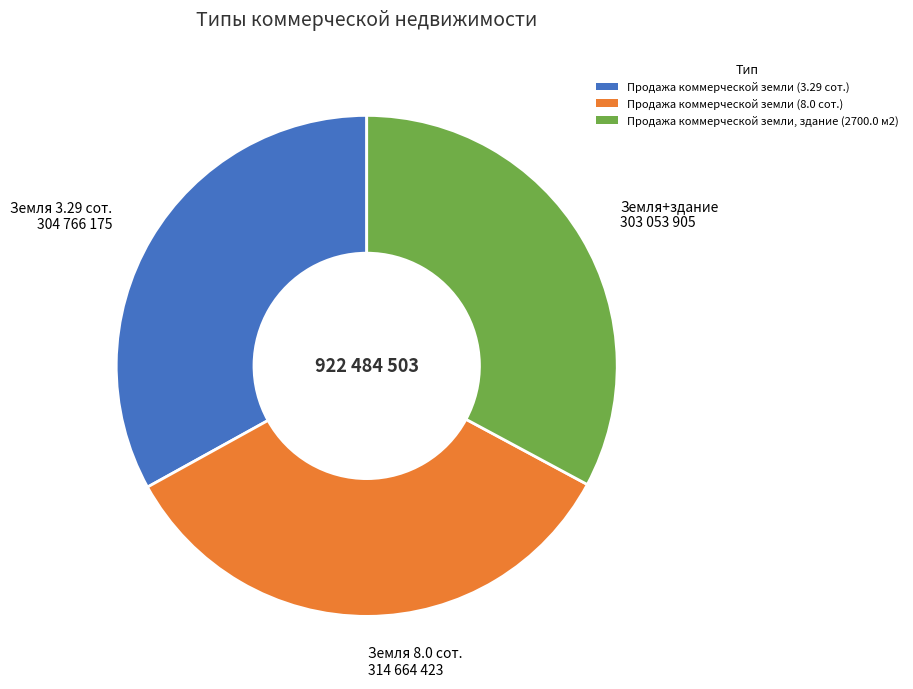

What is the ratio of the value at Земля 8.0 сот. 314 664 423 to the value at Земля 3.29 сот. 304 766 175?

1.0